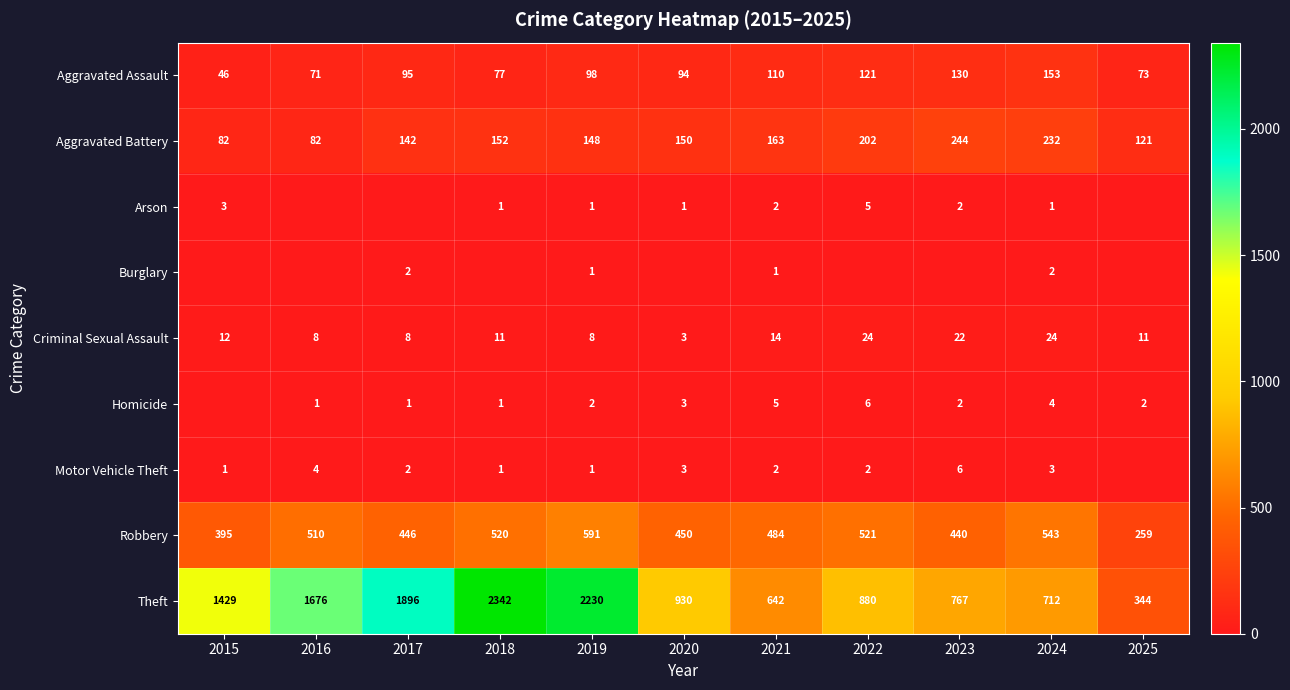

What is the difference between the second highest and minimum values in the Theft series?

1886